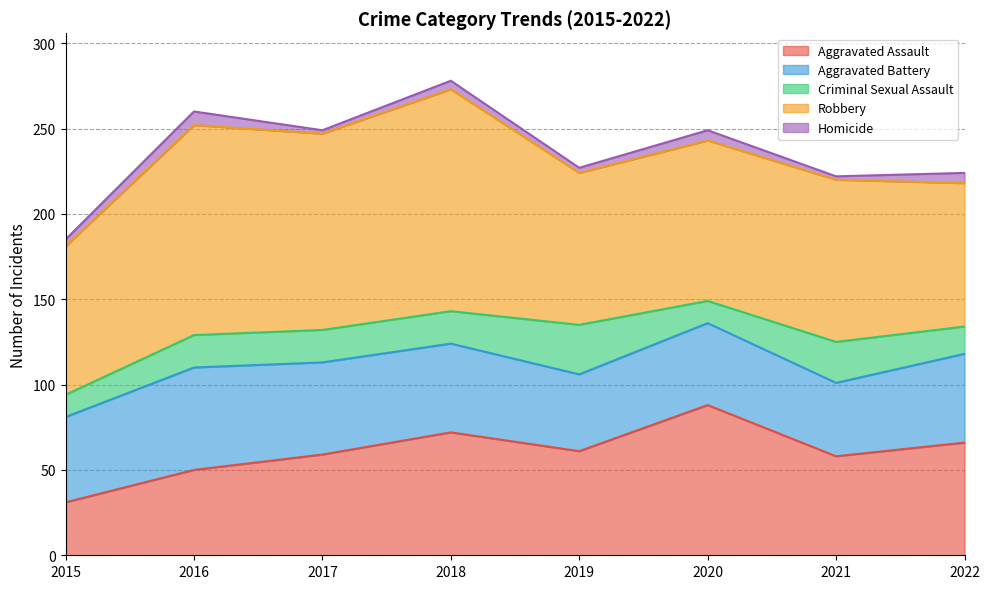

What is the value of the Aggravated Assault point at the 4th from the left?

72